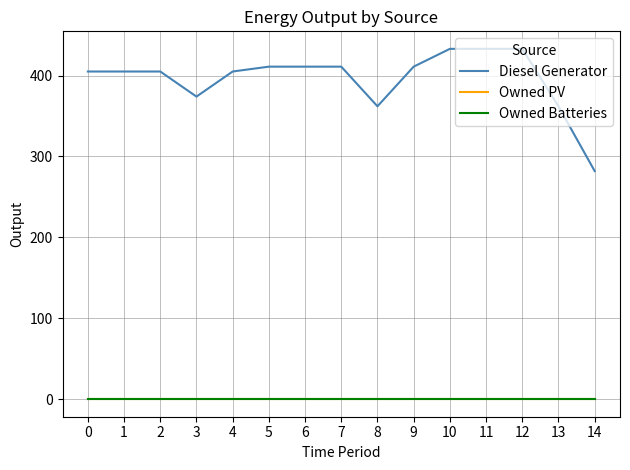

Is it true that Owned Batteries equals 0 at 8?

True